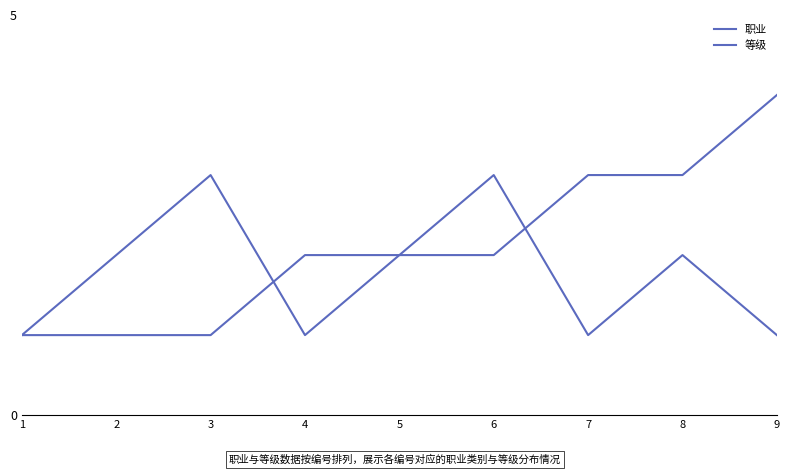

Does the chart have visible grid lines?

No